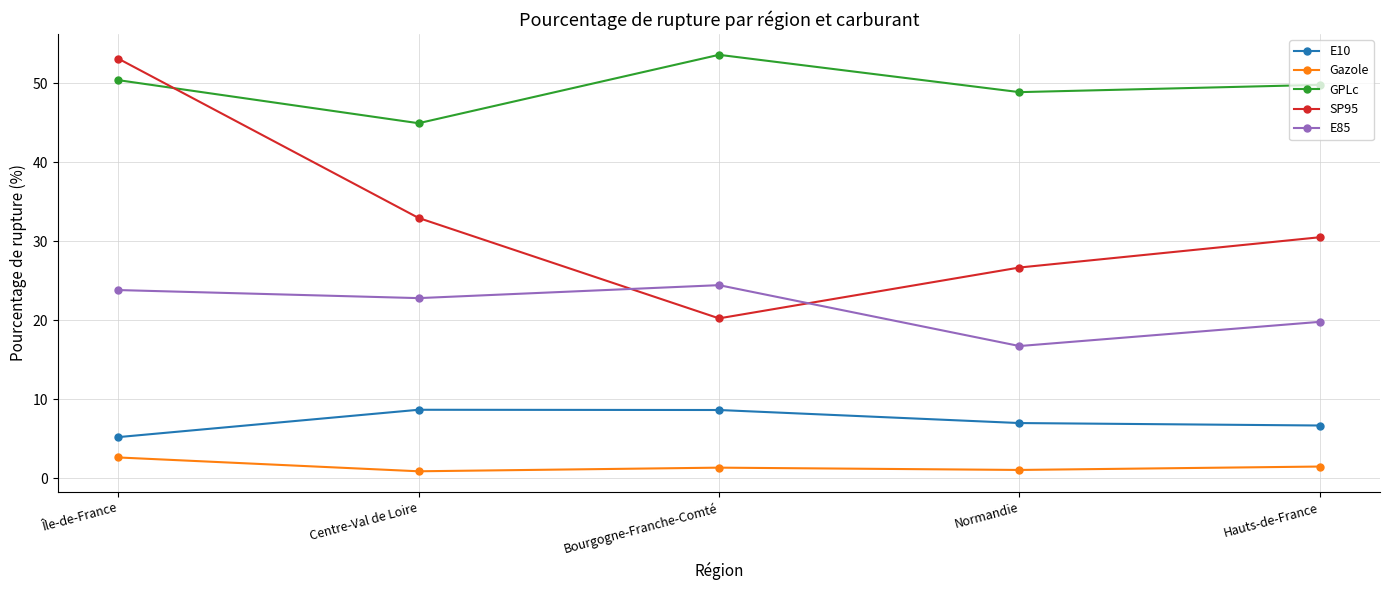

What are all the series names shown in the legend?

E10, Gazole, GPLc, SP95, E85